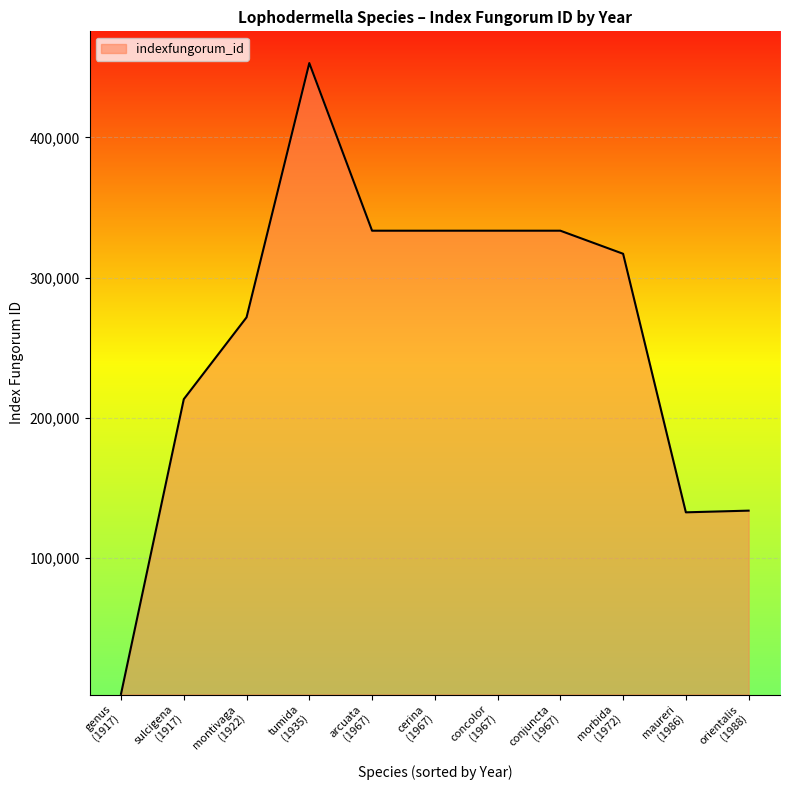

Where does the data first go above 317001?

tumida
(1935)